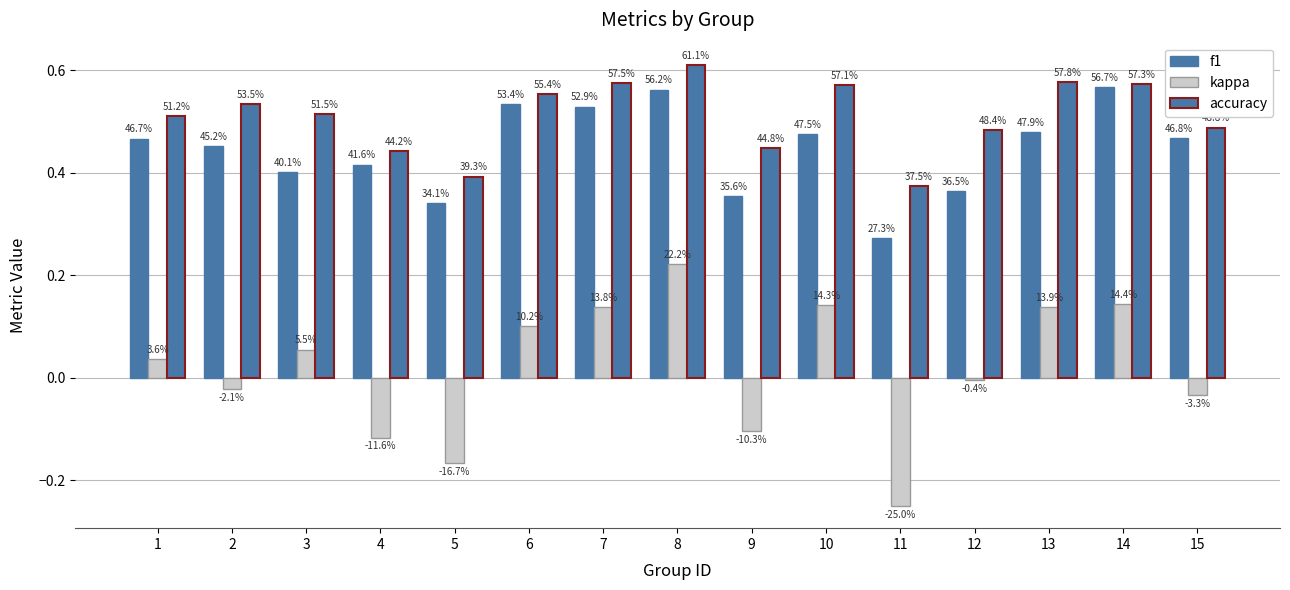

What is the minimum value for accuracy?

0.4